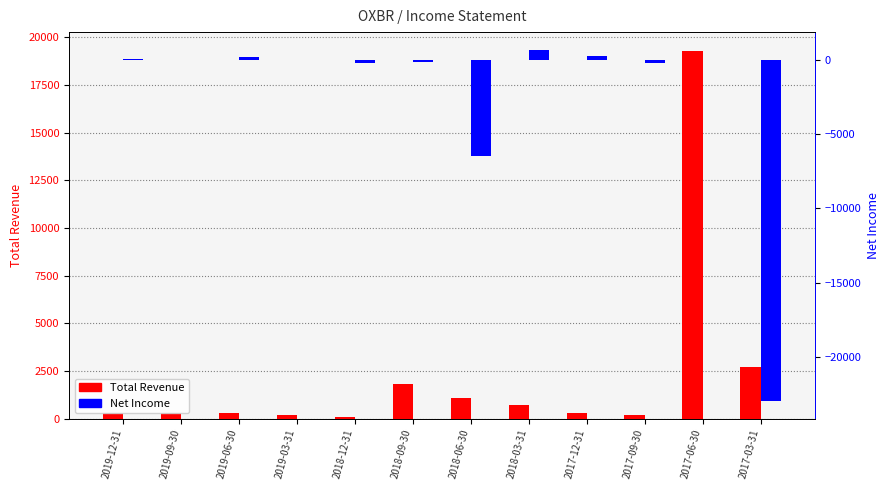

Is the value of Total Revenue at 2019-12-31 greater than the value of Net Income at 2017-12-31?

No